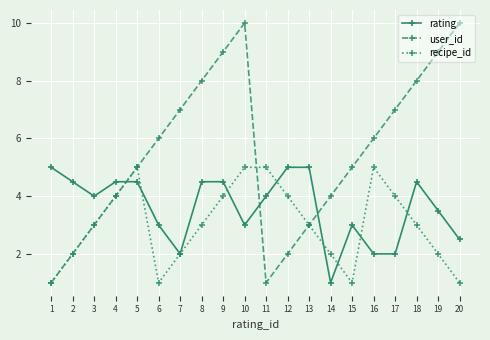

How many interior local valleys does the user_id series have?

1